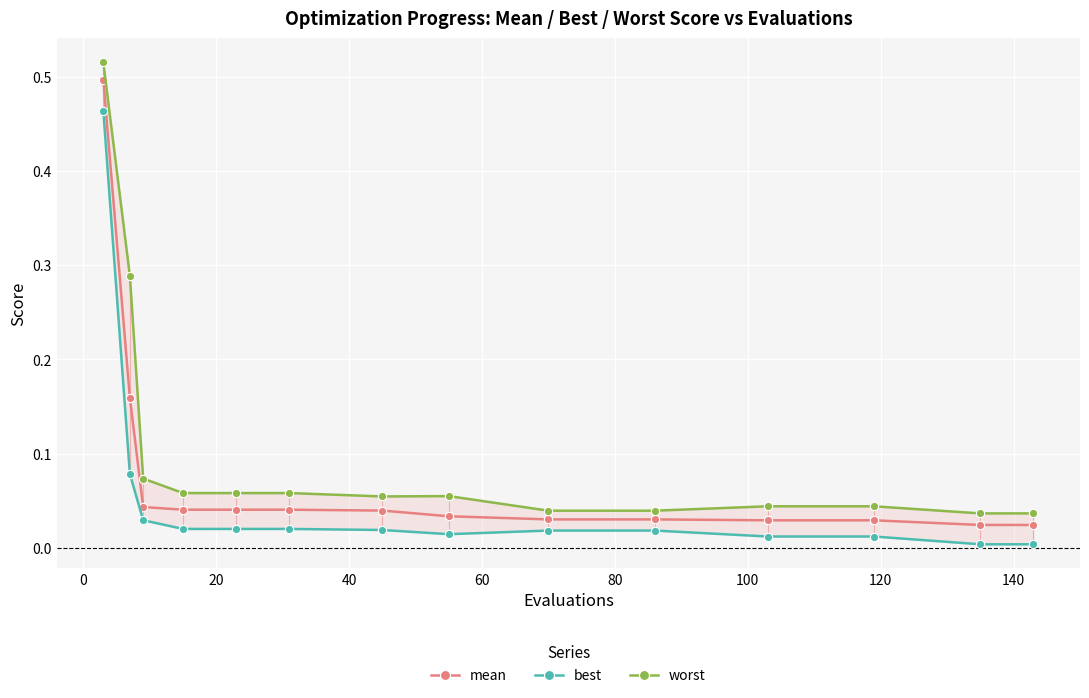

What are all the series names shown in the legend?

mean, best, worst